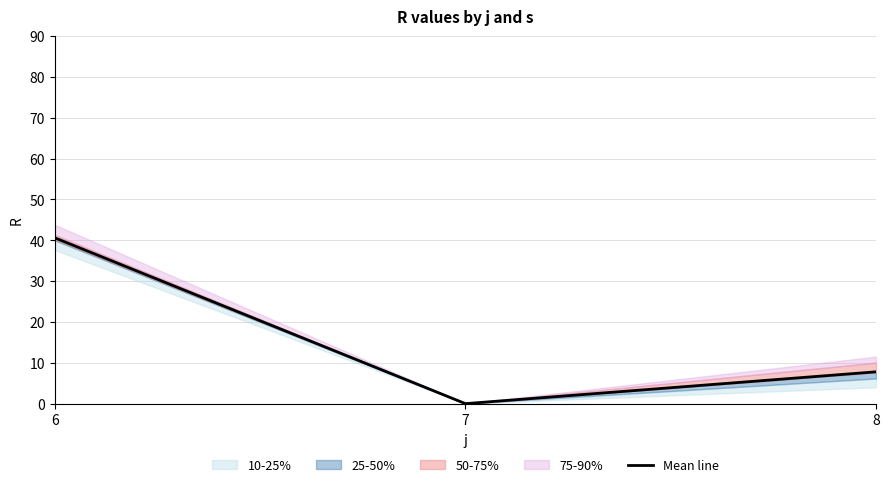

Reading left to right, transcribe all the data shown in this chart.

40.6	0.0	7.8